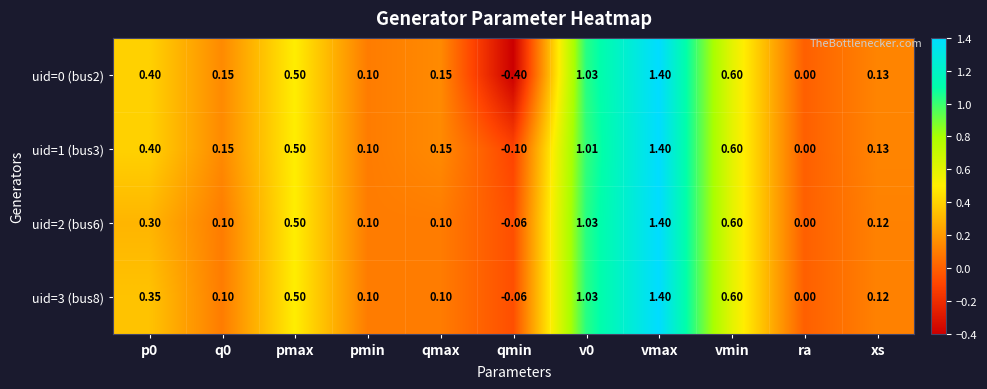

Which category has the highest value across all series?

vmax